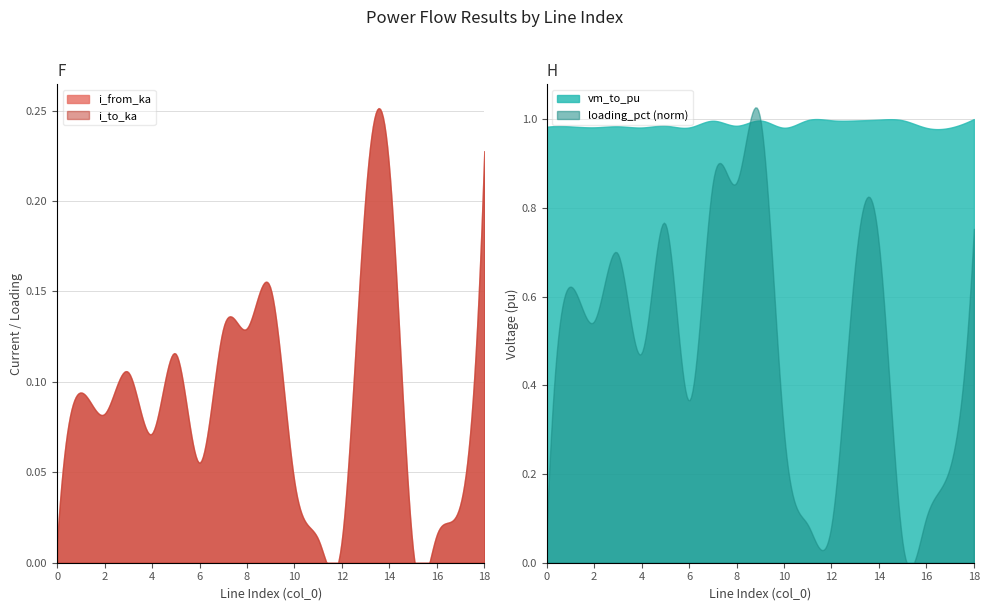

How many categories are shown in the chart?

19